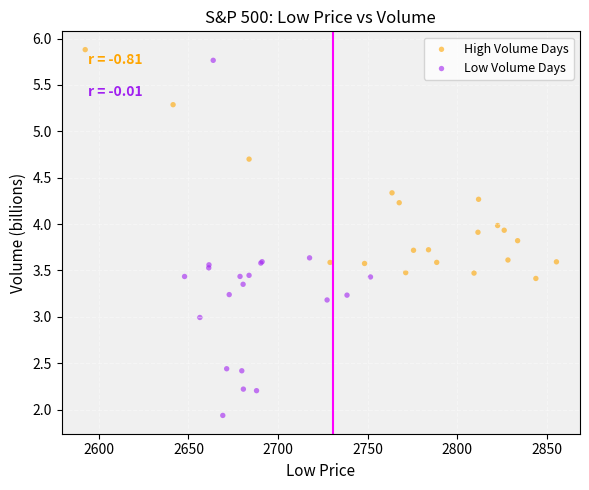

Which series has the largest Y range (max minus min)?

Low Volume Days